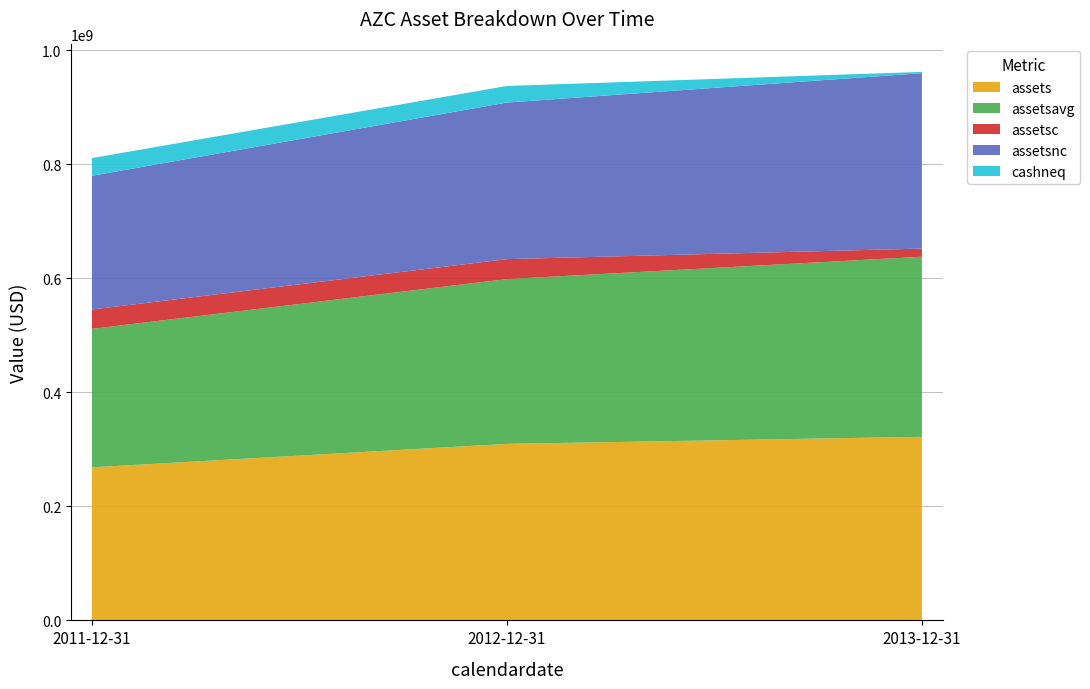

Reading left to right, extract all data points from this chart.

assets: 268433609	309600442	321981459
assetsavg: 242916375	289017025	315790950
assetsc: 33928802	34988783	14344134
assetsnc: 234504807	274611659	307637325
cashneq: 31016782	29050005	2267578